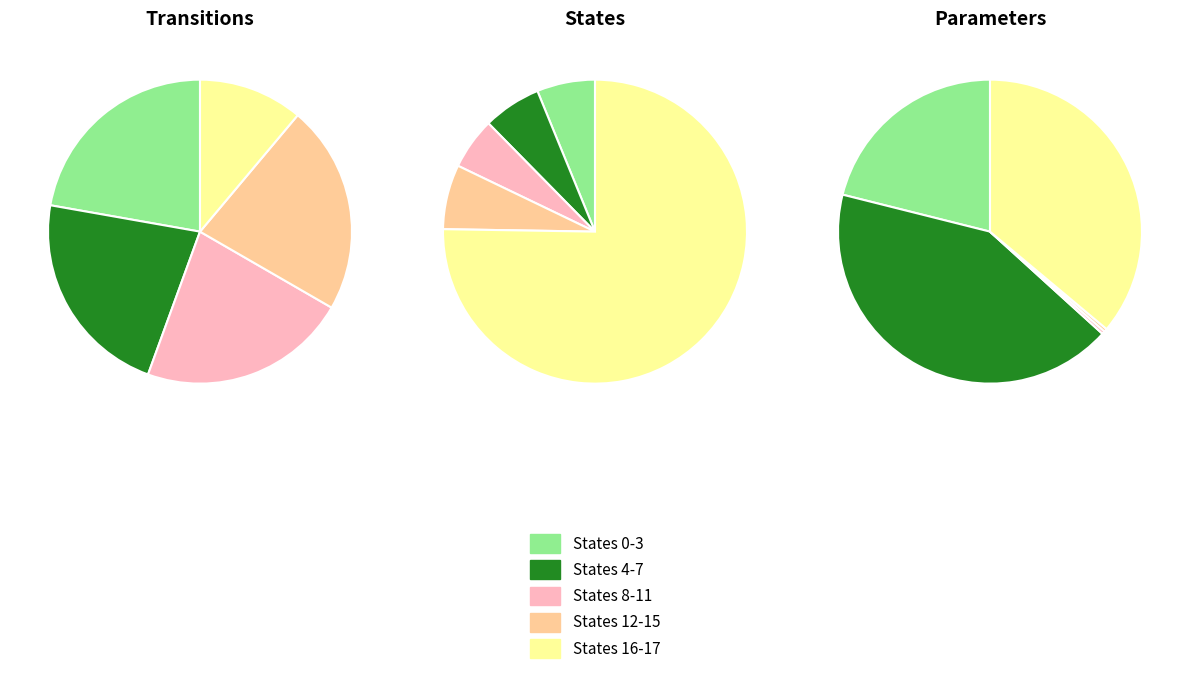

Does 14 account for over 50% of the chart?

No